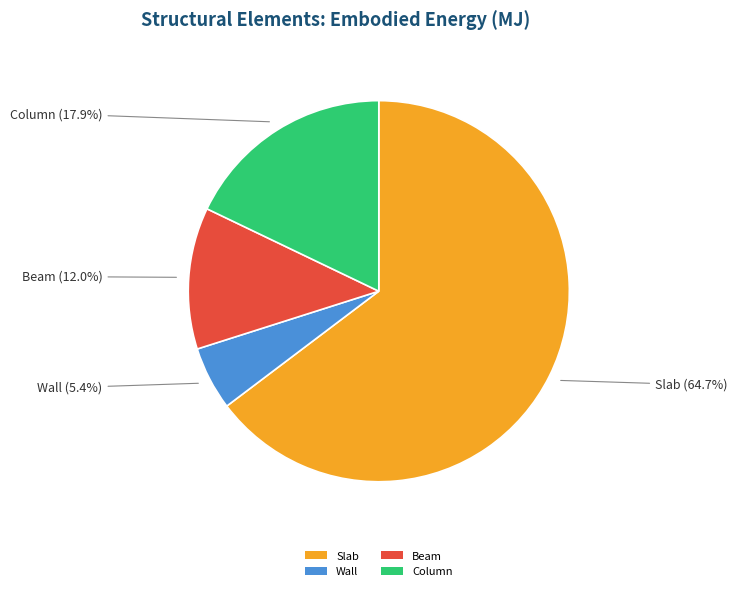

Does Slab account for over 50% of the chart?

Yes